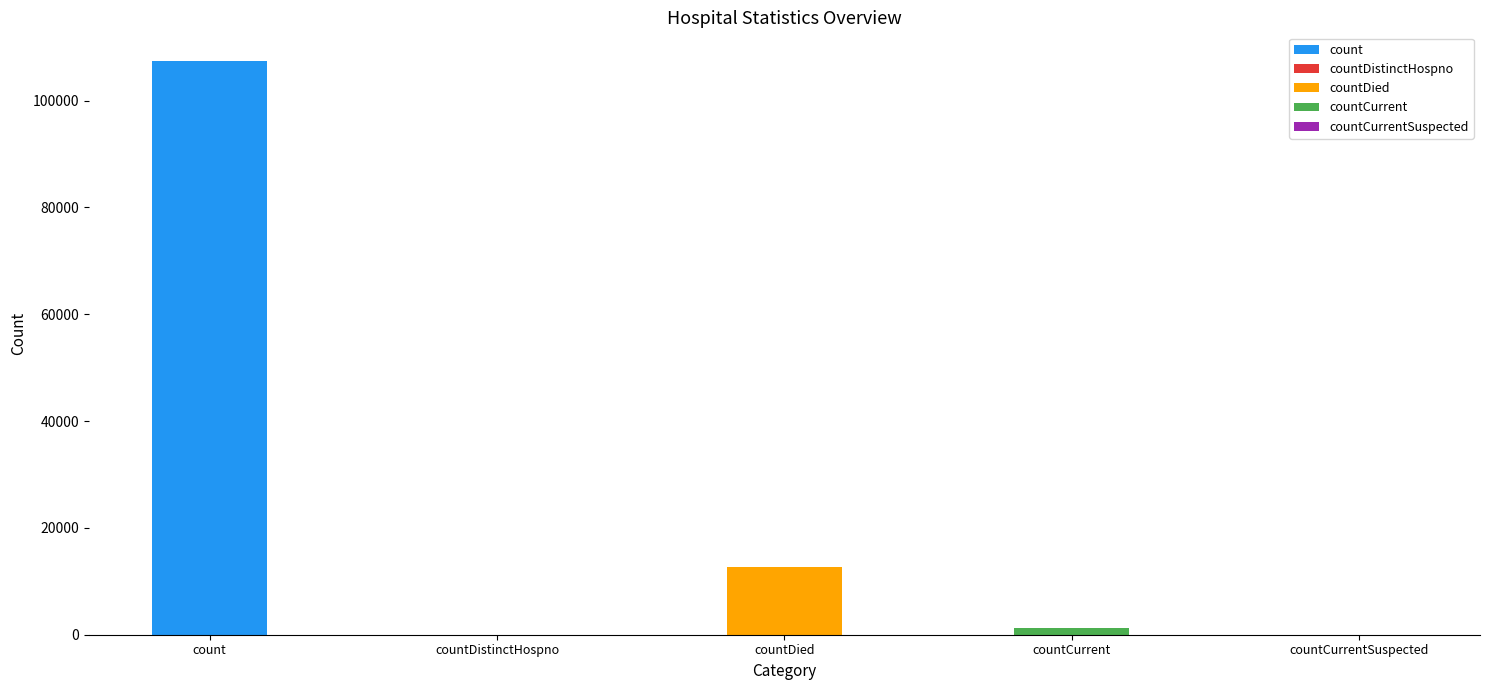

Reading right to left, what are all the values shown in this chart?

0	1294	12743	0	107402